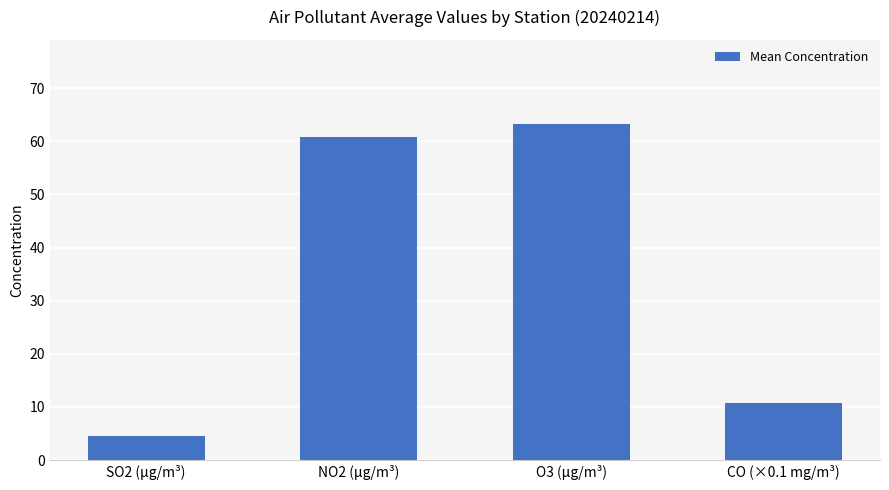

What is the average value?

34.8